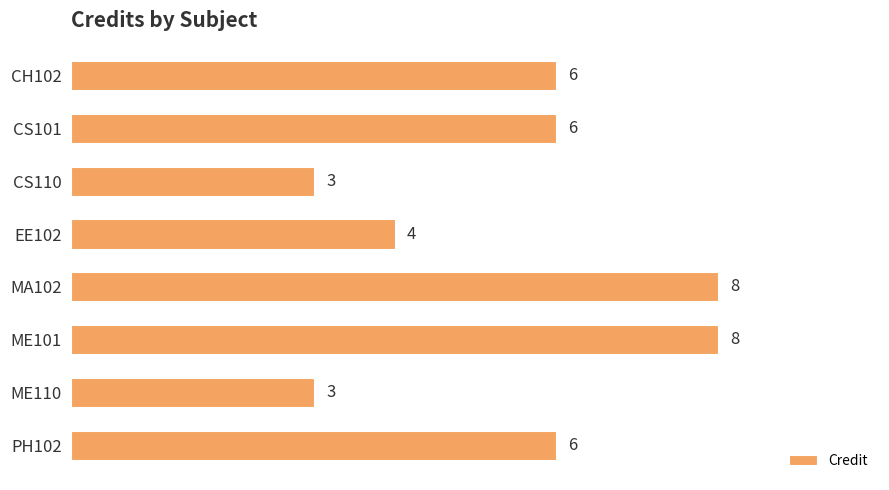

Read the value at MA102.

8